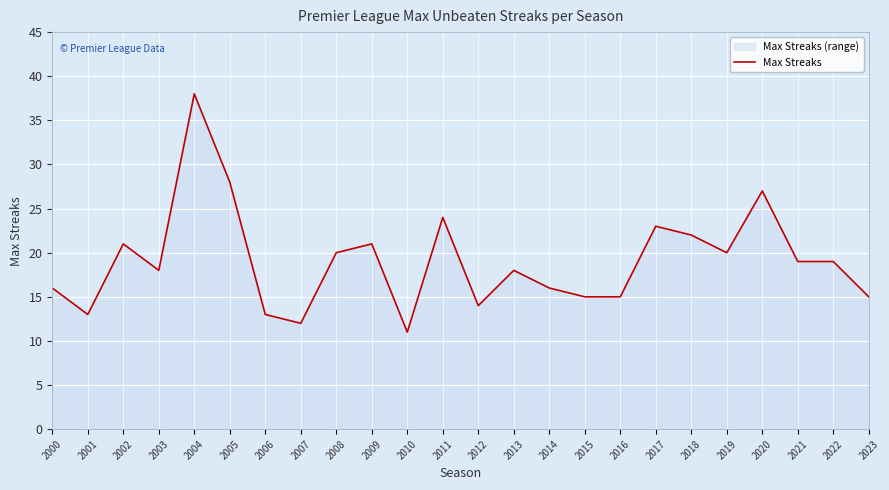

Does the chart display data point markers on the line(s)?

No